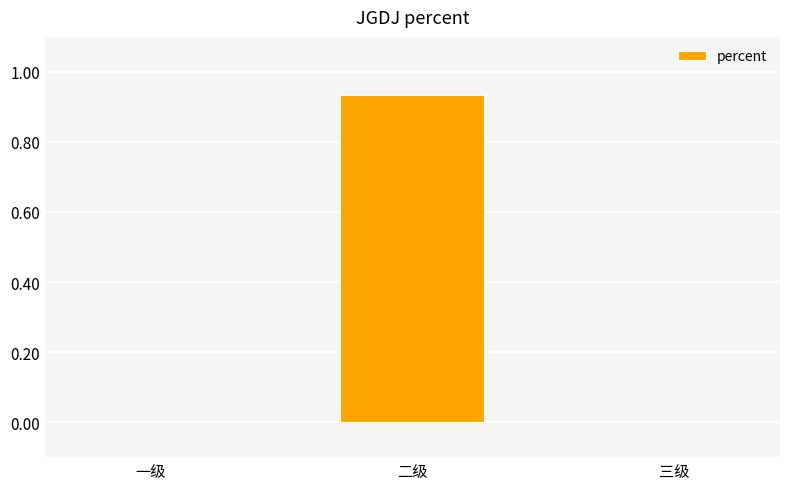

Which category has the highest value across all series?

二级